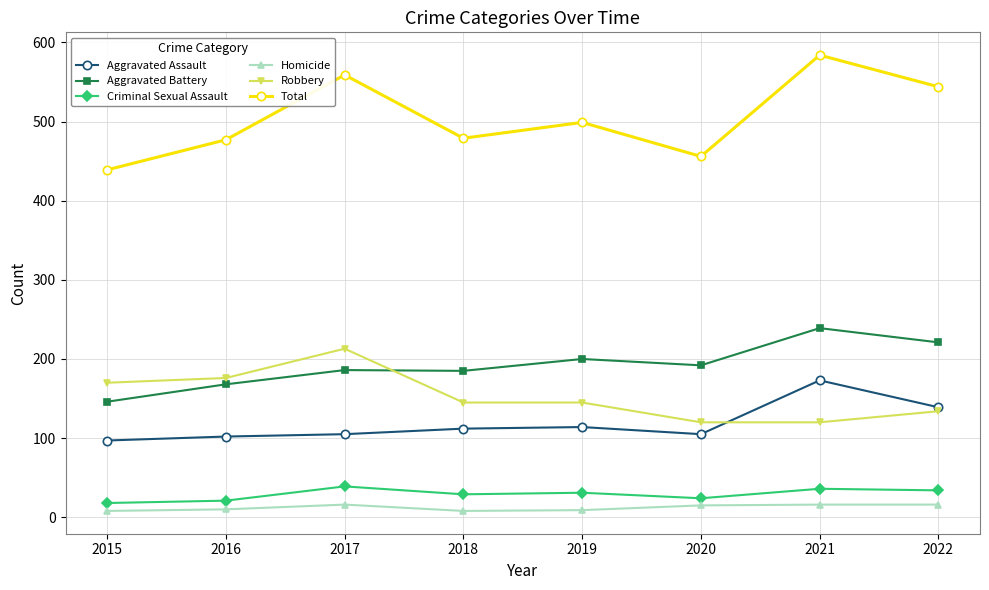

True or false: Aggravated Assault has more than 1 points higher than both neighbors.

True